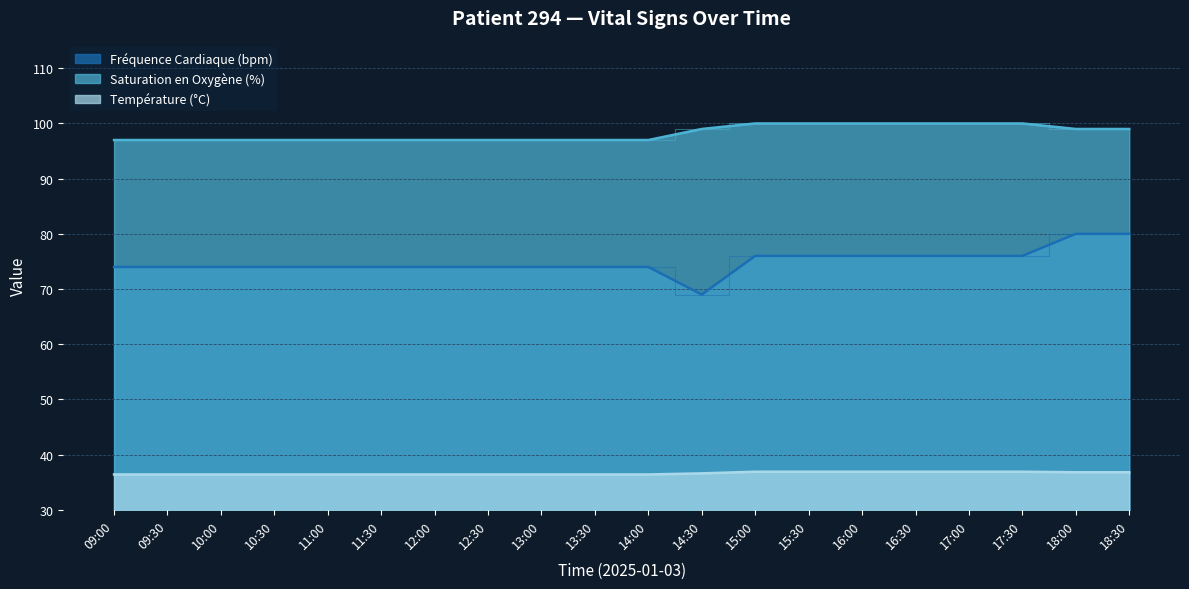

What is the approximate value of Saturation en Oxygène (%) at 14:00?

97.0